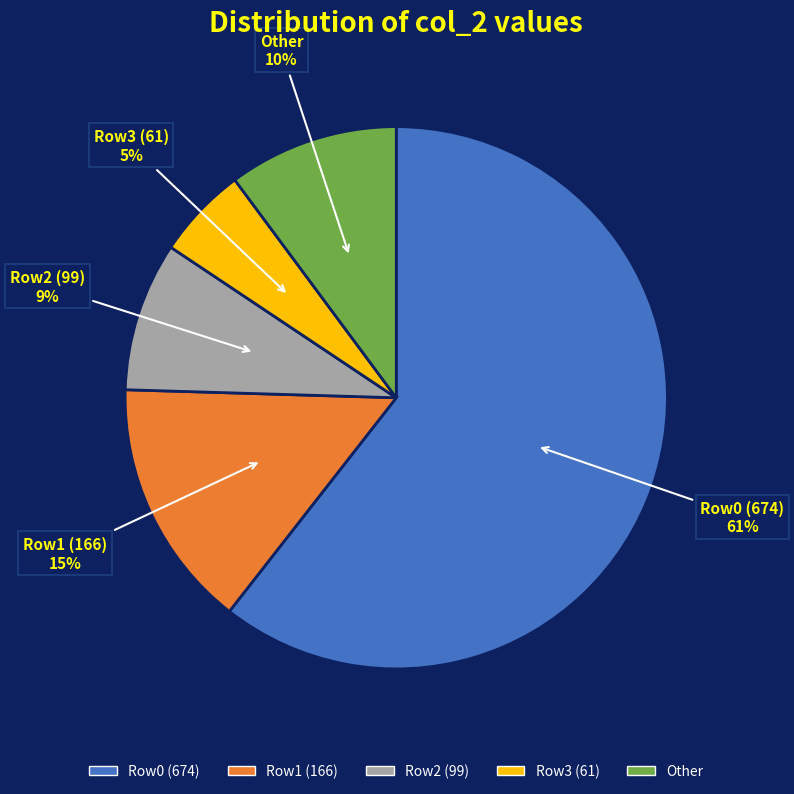

Which slice is the largest?

Row0 (674)